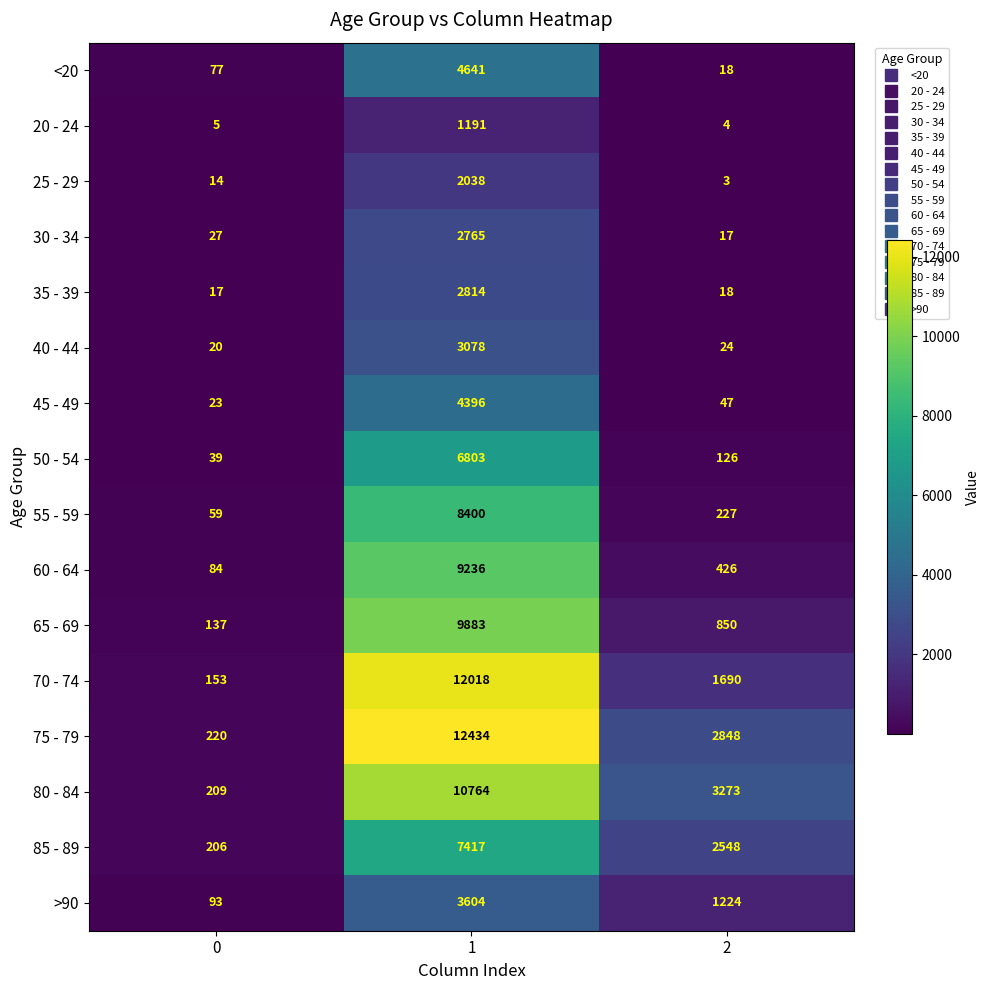

Which series changed the most between 1 and 2?

70 - 74